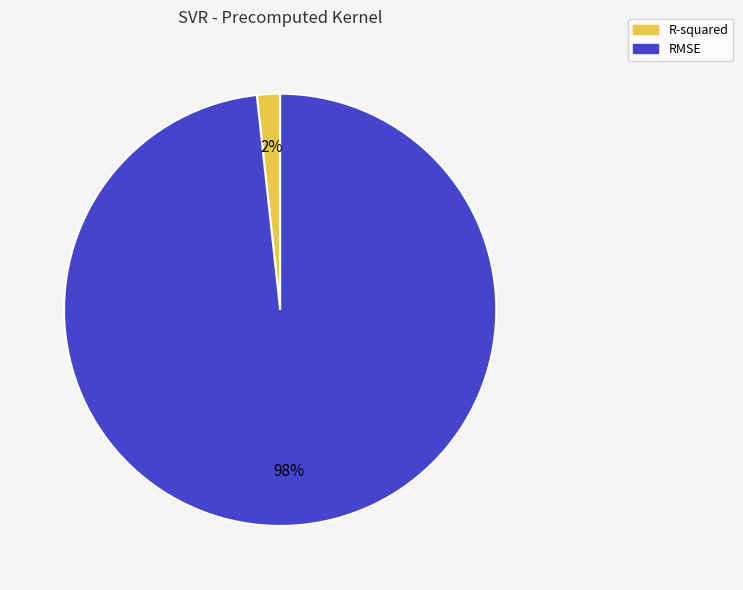

Does RMSE represent more than half of the total?

Yes